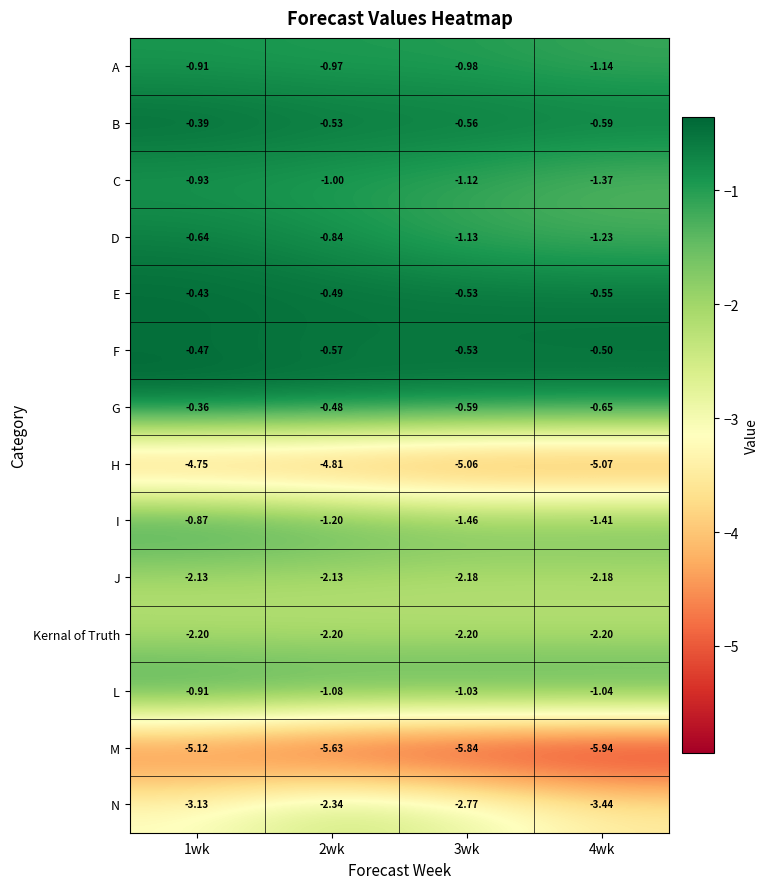

At 2wk, list the series in order from largest to smallest.

G, E, B, F, D, A, C, L, I, J, Kernal of Truth, N, H, M